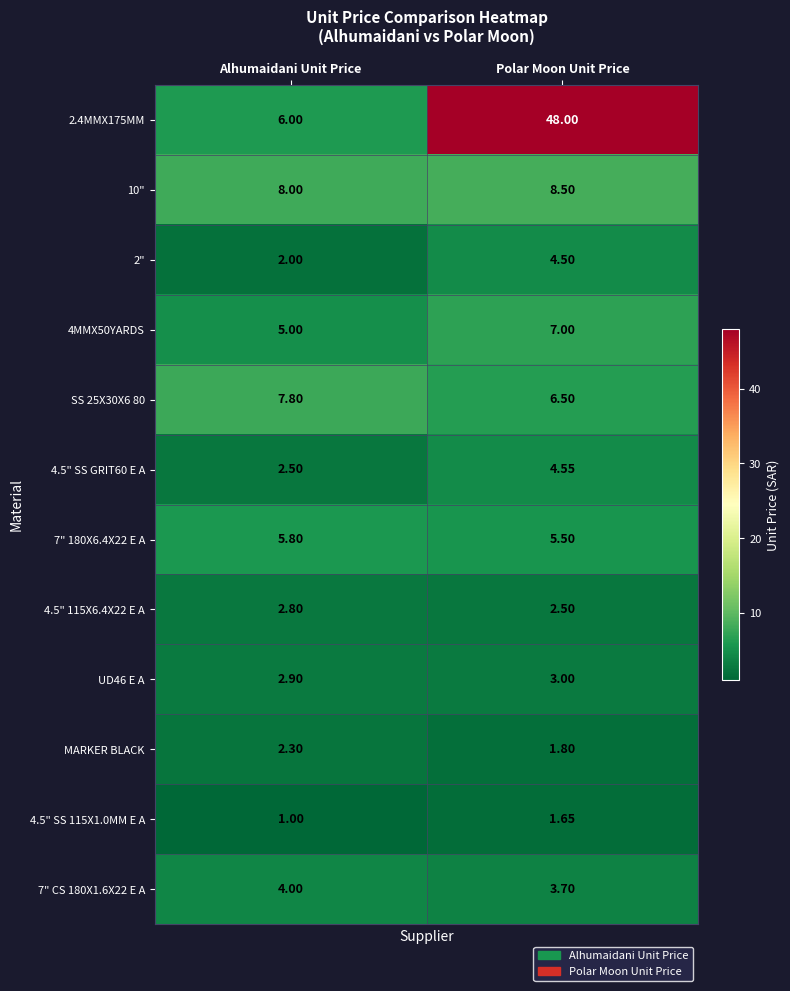

Rank the categories by 10" value from lowest to highest.

Alhumaidani Unit Price, Polar Moon Unit Price